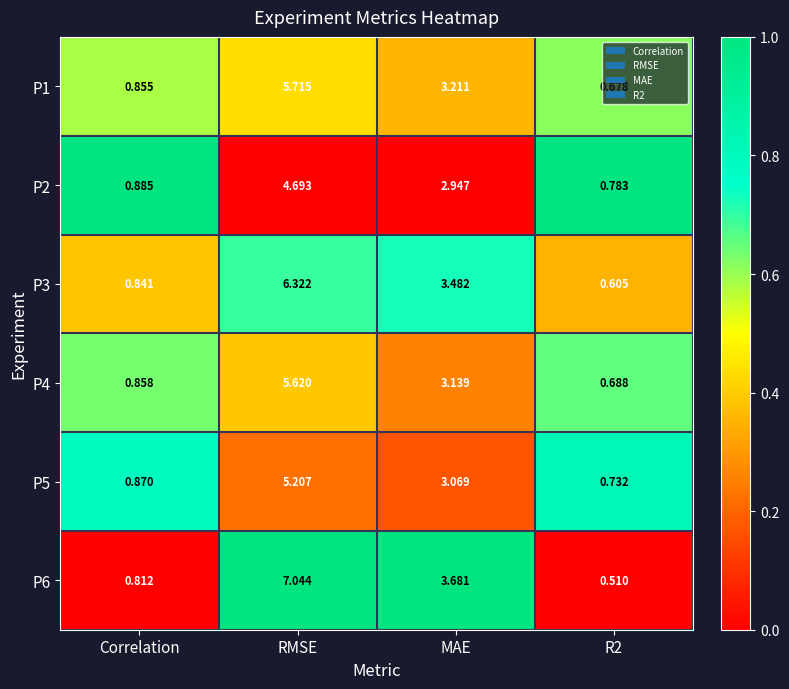

Which series has the widest spread of values?

P6